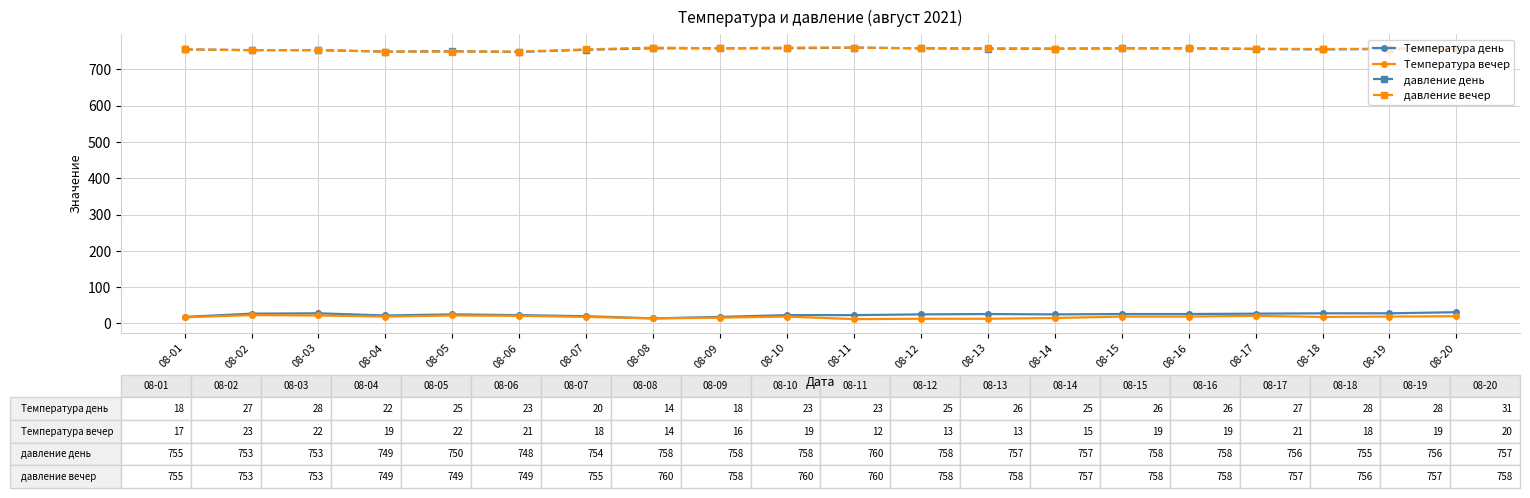

What is the value of the давление день point at the 12th from the left?

758